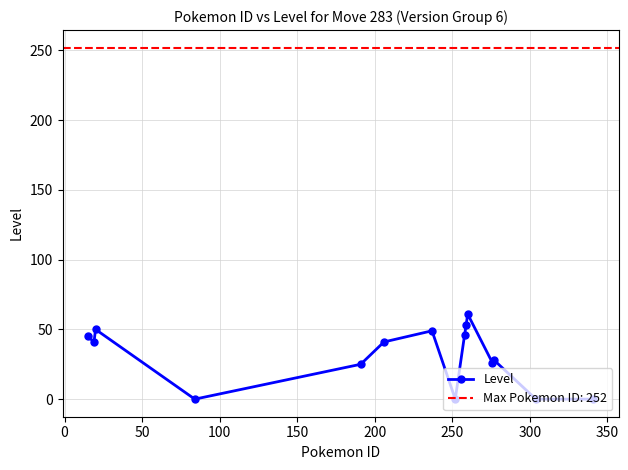

True or false: Level has more than 0 interior local peaks.

True